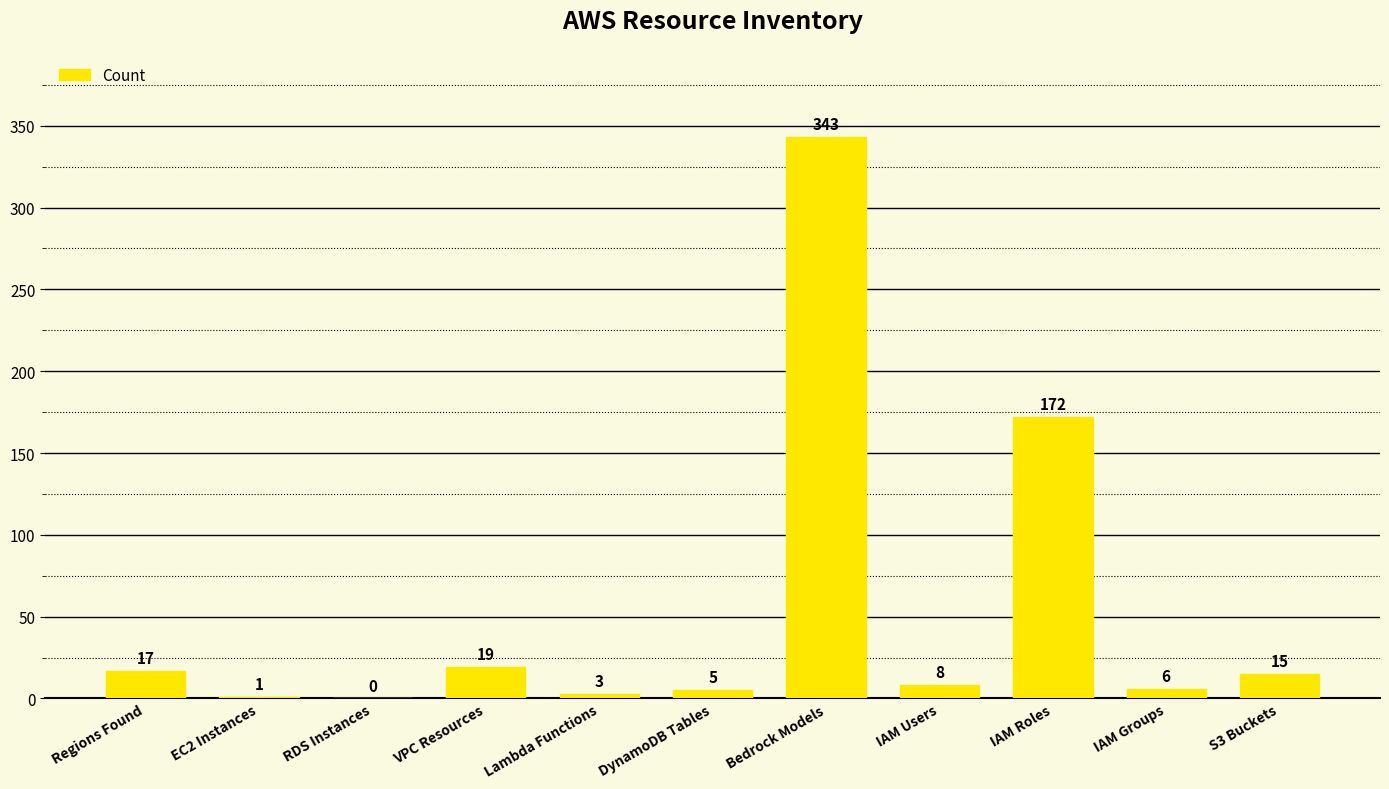

Reading left to right, list all the values displayed in this chart.

17	1	0	19	3	5	343	8	172	6	15